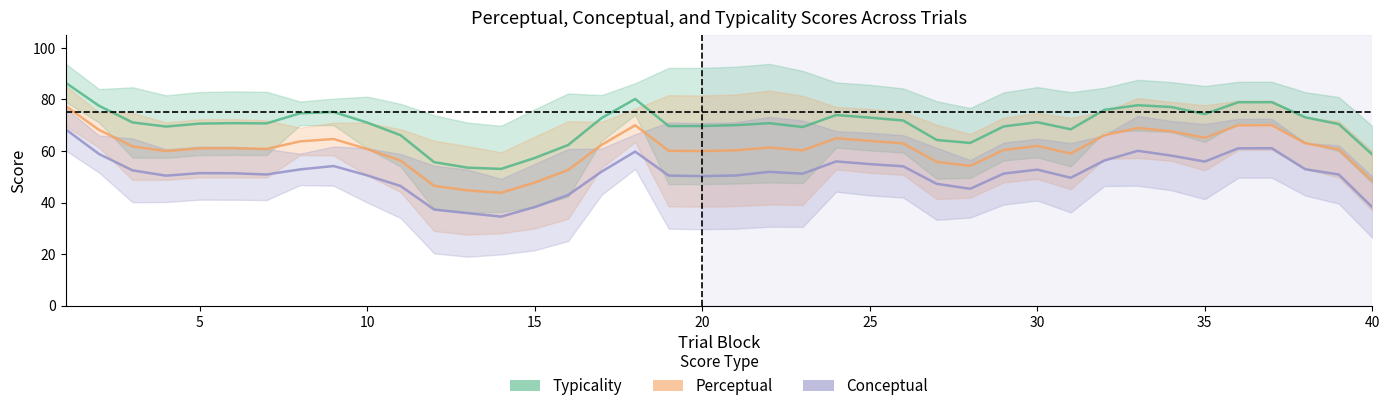

Count the number of data series in this chart.

3